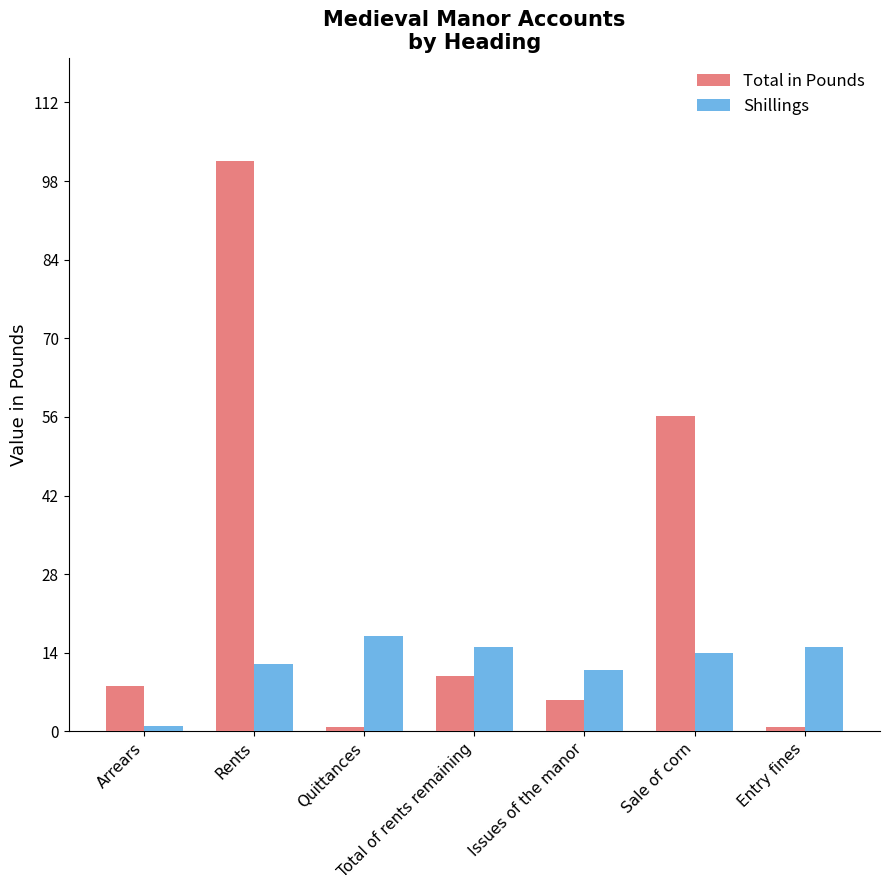

At which label does Total in Pounds first exceed 8?

Arrears